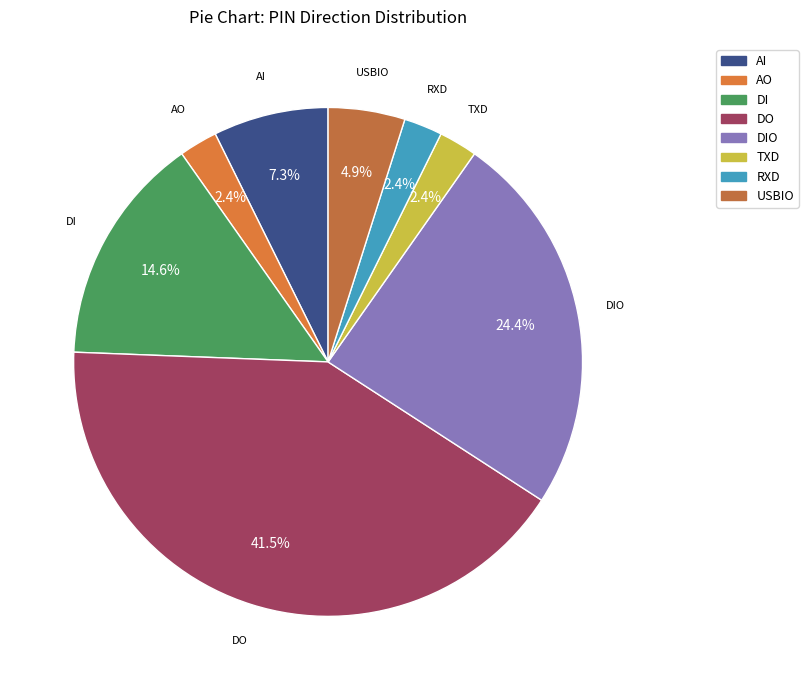

Does RXD represent more than half of the total?

No